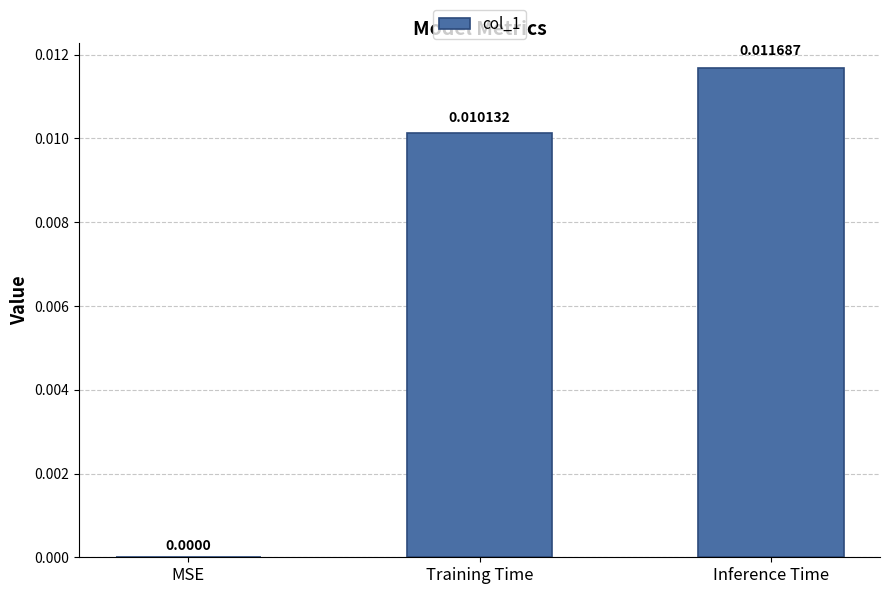

Which has a higher value, Training Time or MSE?

Training Time